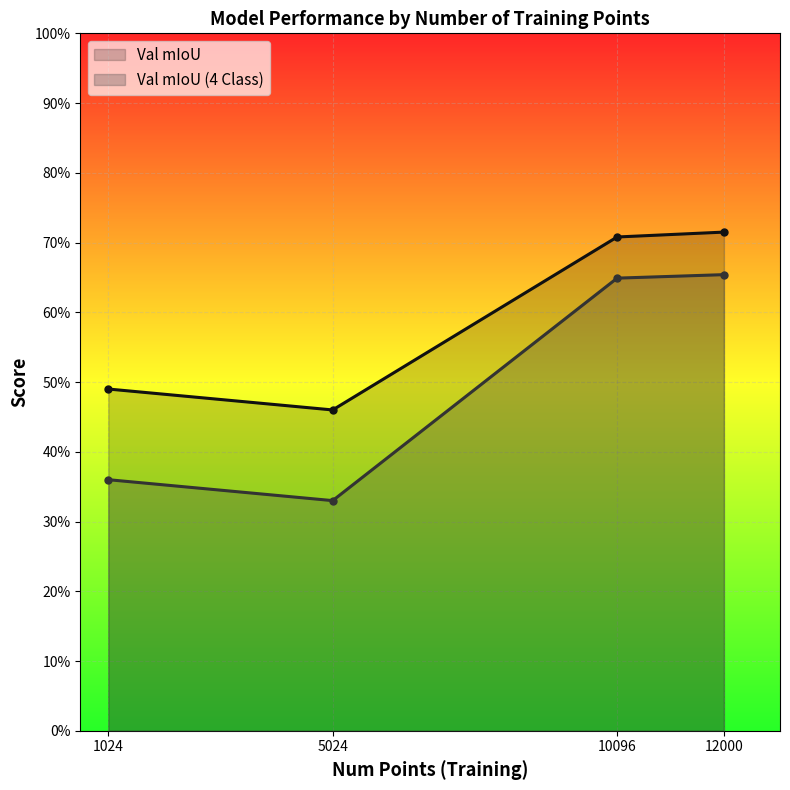

What are all the series names shown in the legend?

Val mIoU, Val mIoU (4 Class)